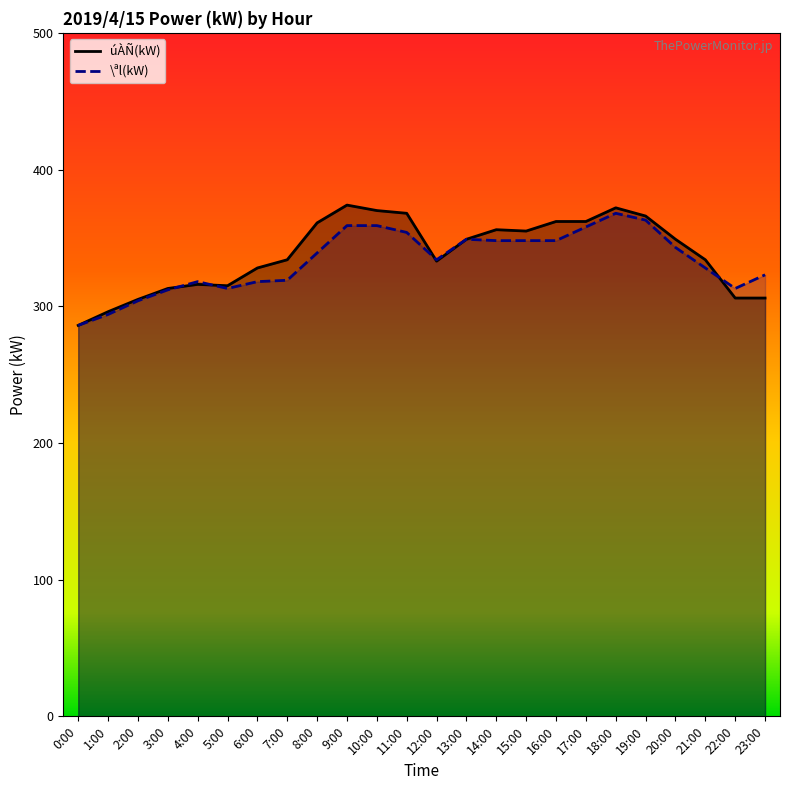

At how many categories does at least one series exceed 365?

5